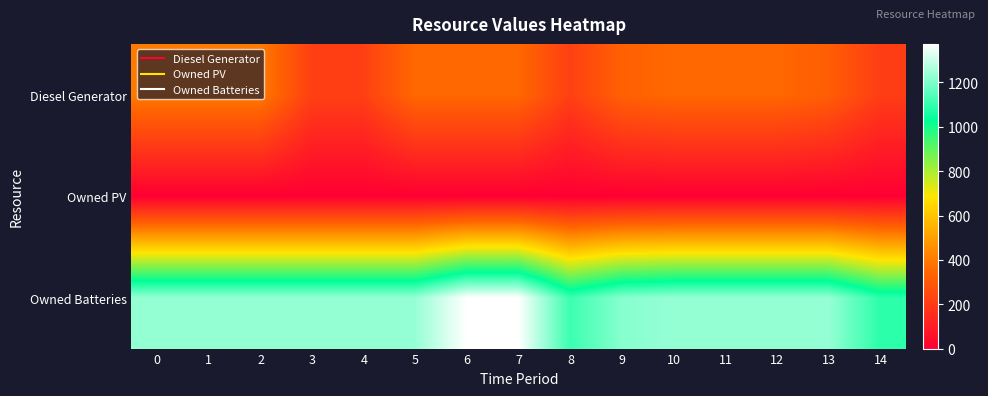

Which series has the widest spread of values?

row_2